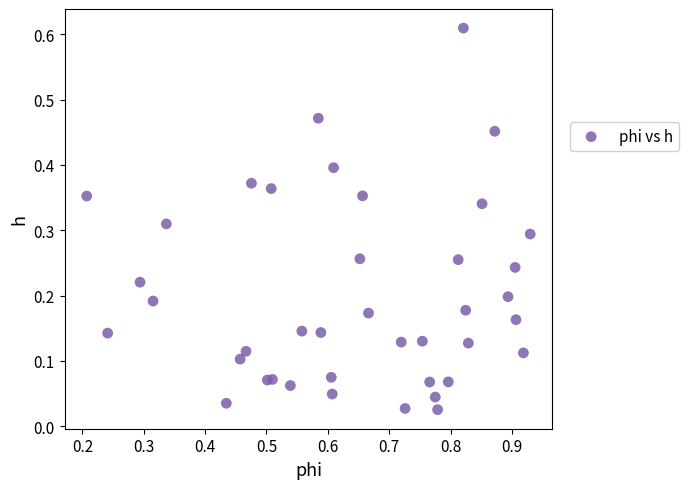

What is the range of X values (max minus min)?

0.7